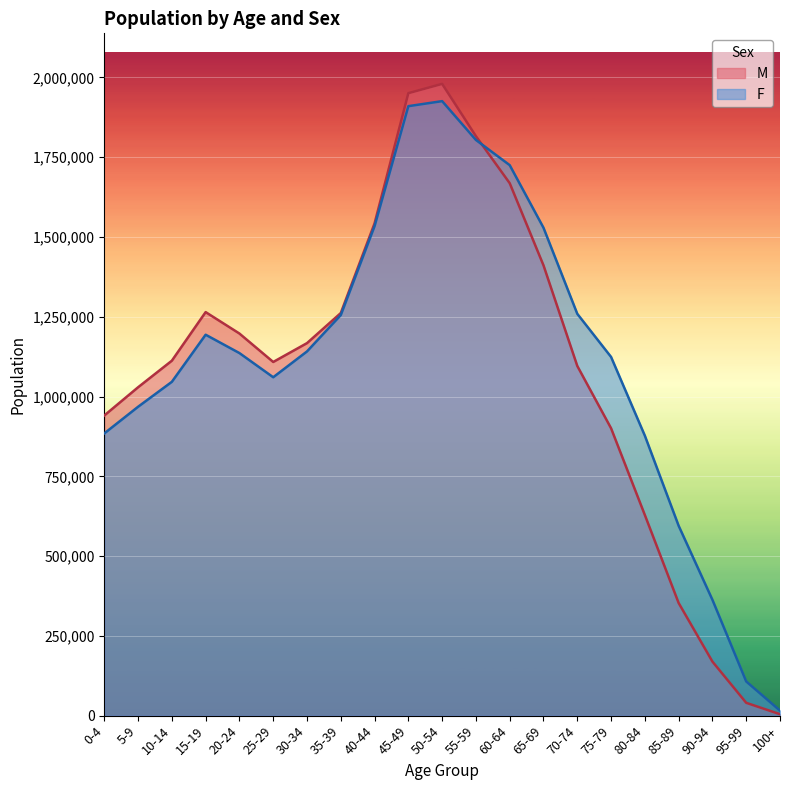

What is the minimum value for F?

15689